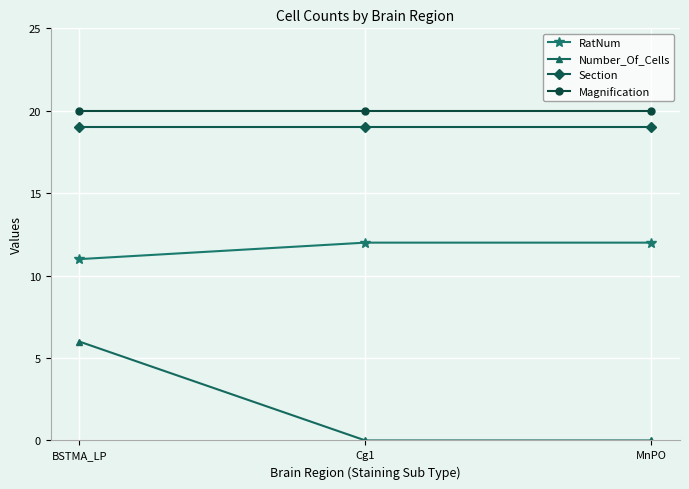

Where is RatNum nearest to the value 11?

BSTMA_LP